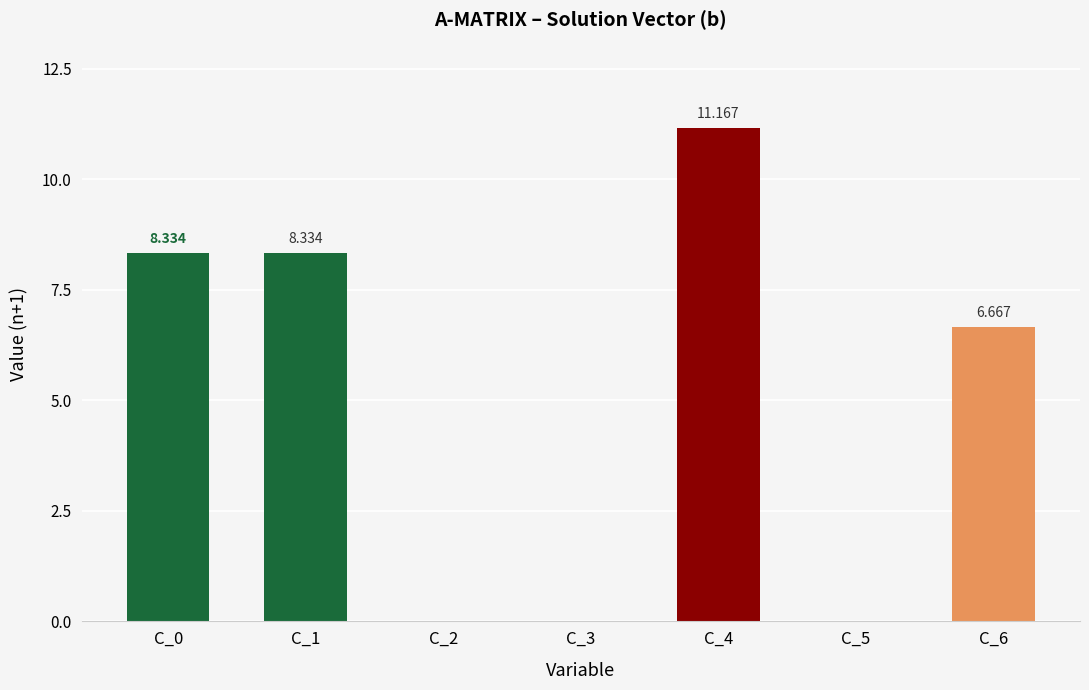

What is the average value?

4.9